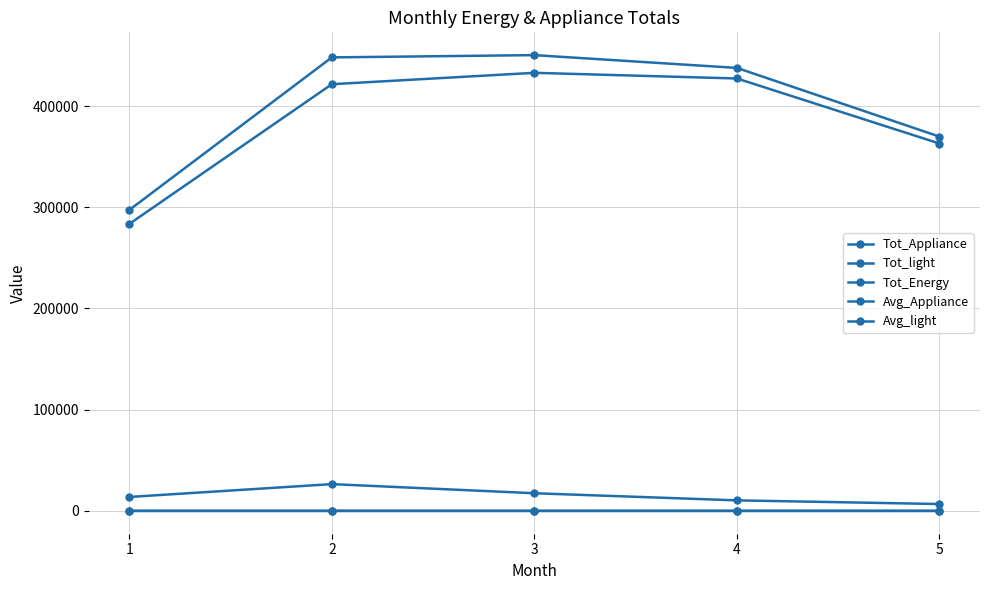

Reading left to right, what are all the values shown in this chart?

Tot_Appliance: 1=283510.0	2=421550.0	3=432800.0	4=427200.0	5=362950.0
Tot_light: 1=13800.0	2=26490.0	3=17480.0	4=10440.0	5=6820.0
Tot_Energy: 1=297310.0	2=448040.0	3=450280.0	4=437640.0	5=369770.0
Avg_Appliance: 1=97.0	2=100.9	3=97.0	4=98.9	5=94.2
Avg_light: 1=4.7	2=6.3	3=3.9	4=2.4	5=1.8